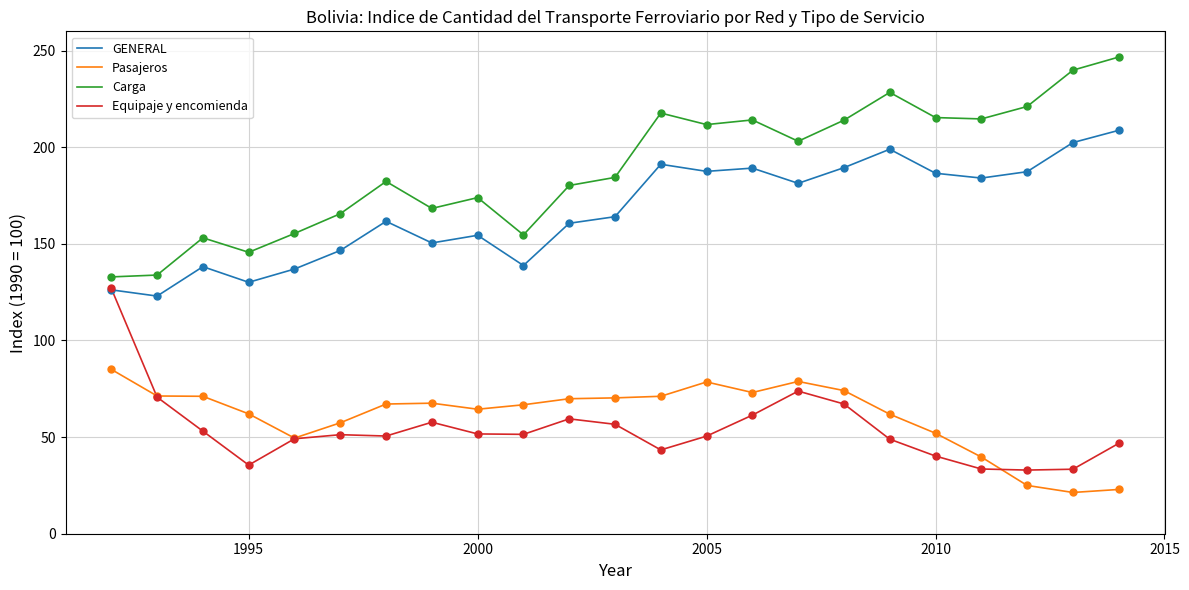

What is the greatest value displayed?

246.7